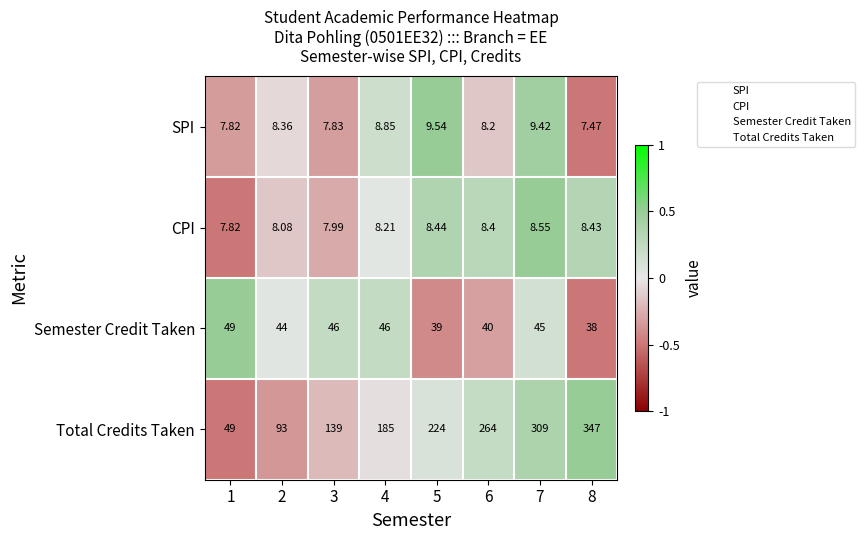

Which series changed the most between 1 and 4?

Total Credits Taken